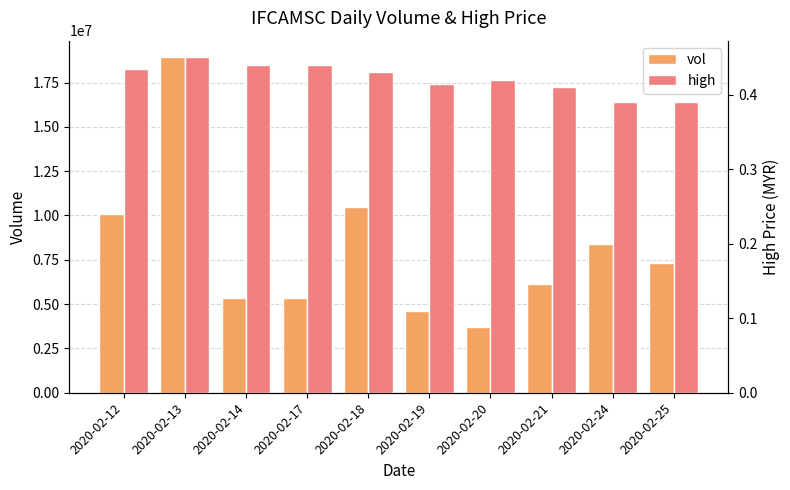

Count the high values in the range 0 to 1.

10